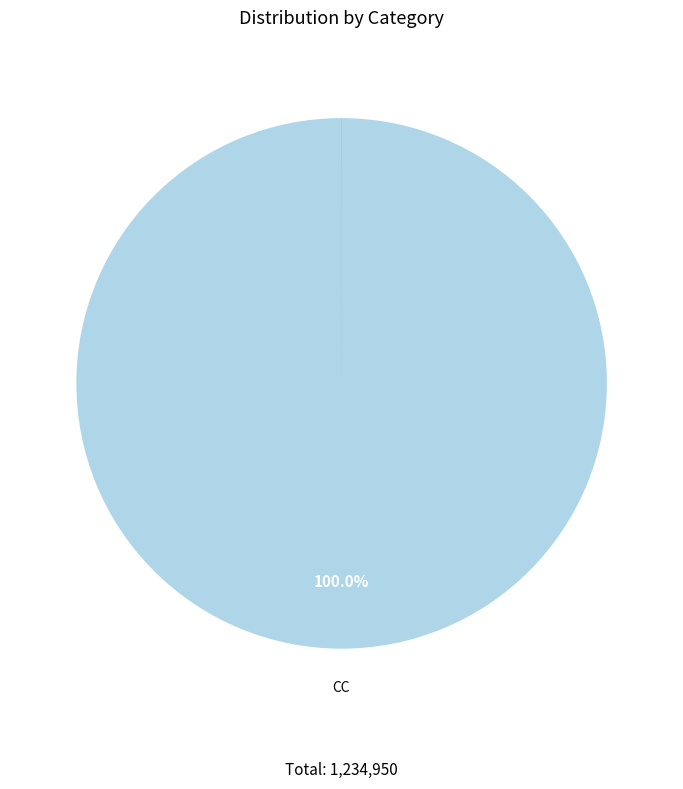

Which category has the biggest portion of the pie?

CC